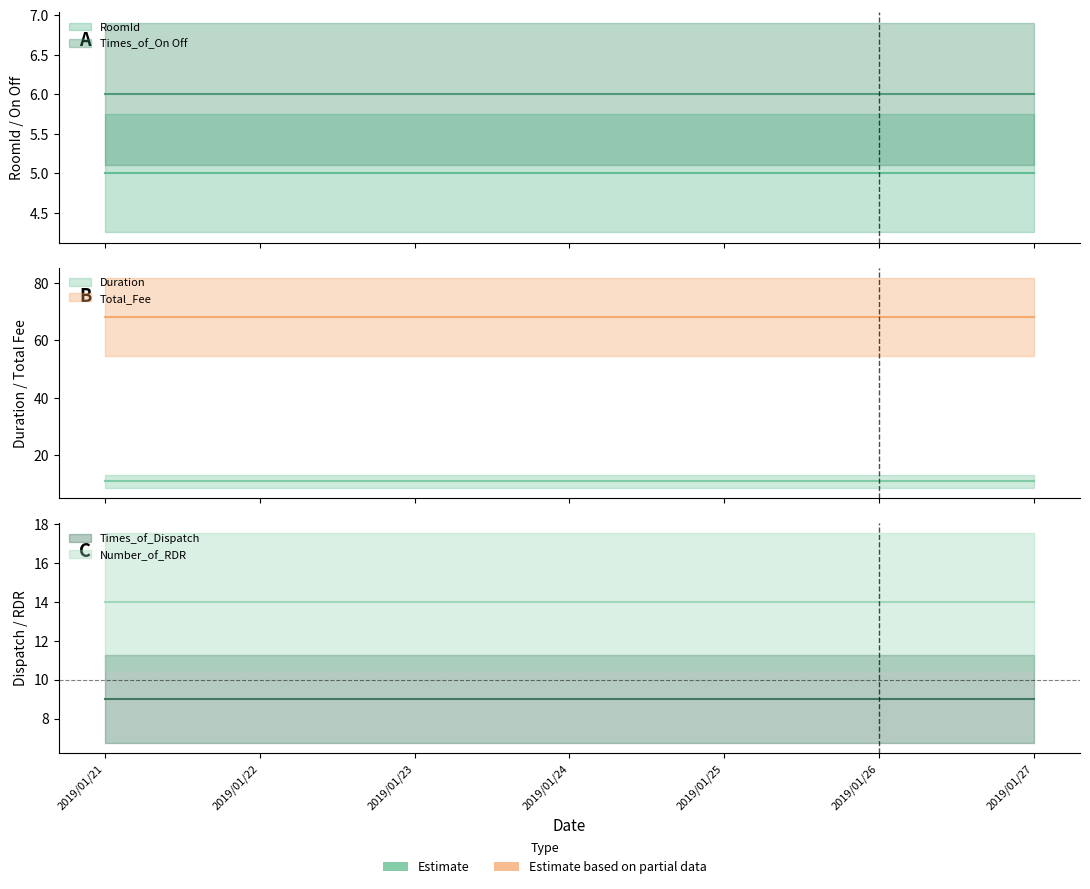

Reading left to right, list all the values displayed in this chart.

RoomId: 2019/01/21=5	2019/01/22=5	2019/01/23=5	2019/01/24=5	2019/01/25=5	2019/01/26=5	2019/01/27=5
Times_of_On Off: 2019/01/21=6	2019/01/22=6	2019/01/23=6	2019/01/24=6	2019/01/25=6	2019/01/26=6	2019/01/27=6
Duration: 2019/01/21=11	2019/01/22=11	2019/01/23=11	2019/01/24=11	2019/01/25=11	2019/01/26=11	2019/01/27=11
Total_Fee: 2019/01/21=68	2019/01/22=68	2019/01/23=68	2019/01/24=68	2019/01/25=68	2019/01/26=68	2019/01/27=68
Times_of_Dispatch: 2019/01/21=9	2019/01/22=9	2019/01/23=9	2019/01/24=9	2019/01/25=9	2019/01/26=9	2019/01/27=9
Number_of_RDR: 2019/01/21=14	2019/01/22=14	2019/01/23=14	2019/01/24=14	2019/01/25=14	2019/01/26=14	2019/01/27=14